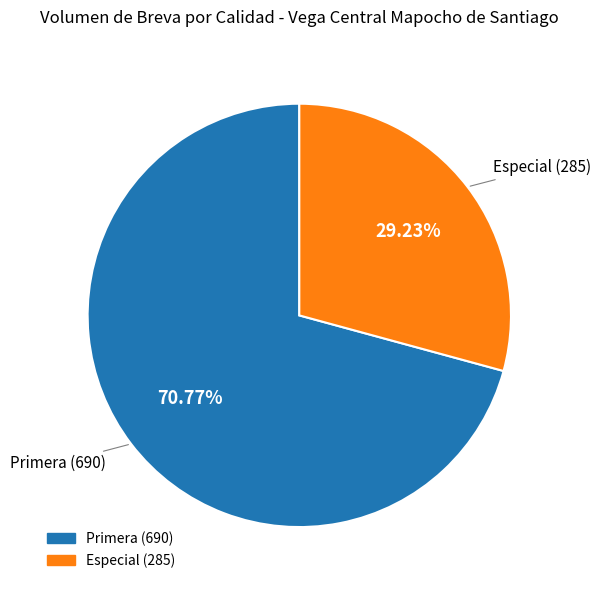

Does any single category account for the majority?

Yes